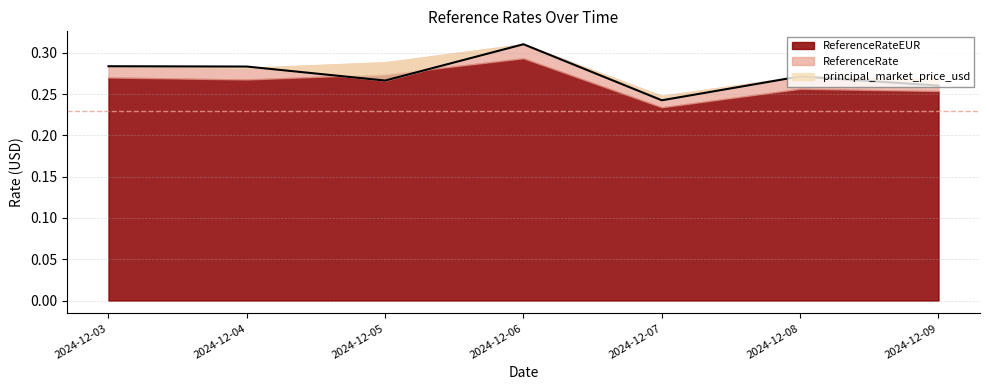

How many lines are shown in the chart?

3